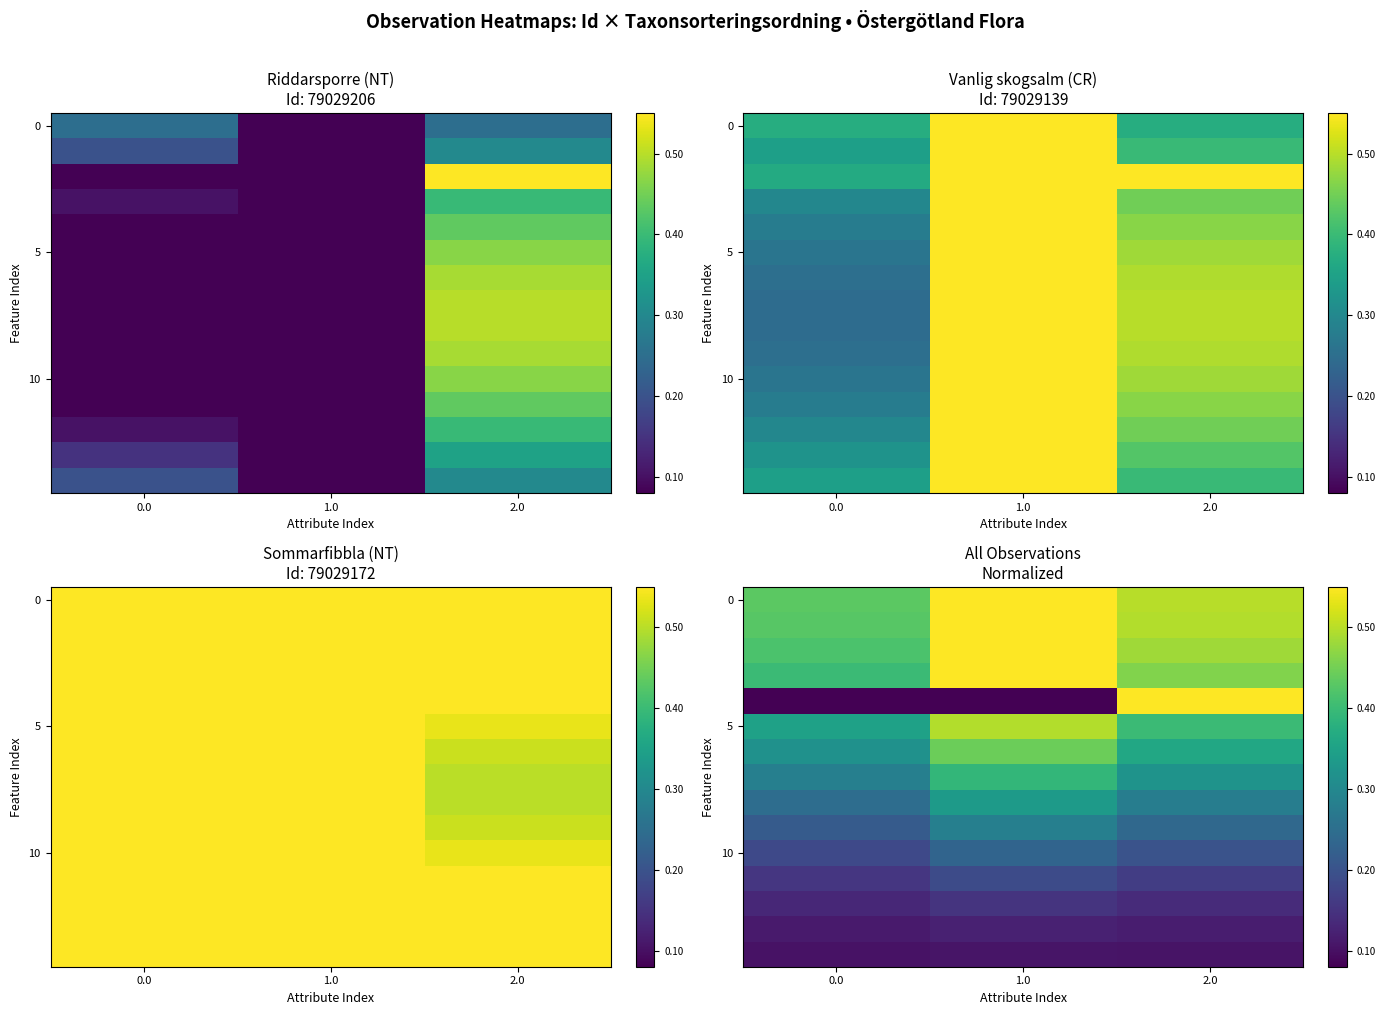

Is it true that 10 equals 0.2 at 0.0?

True